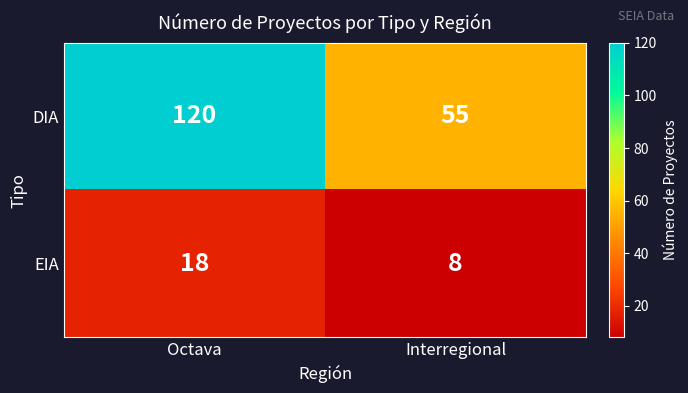

Reading left to right, what are all the values shown in this chart?

DIA: Octava=120	Interregional=55
EIA: Octava=18	Interregional=8